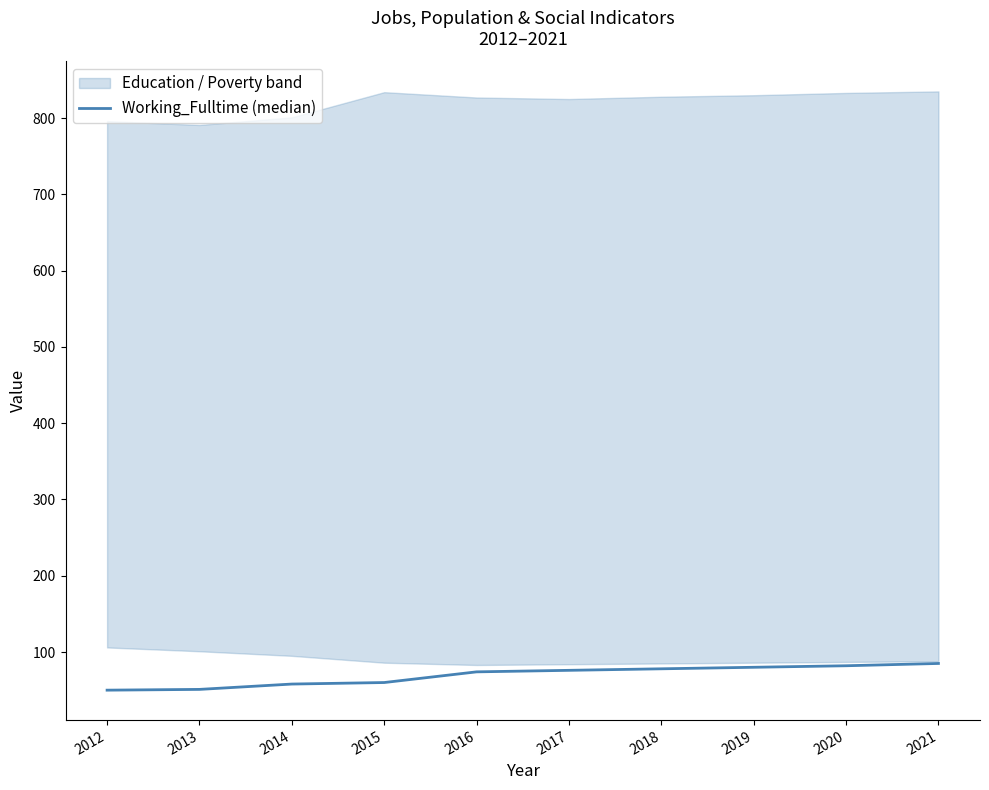

Rank the categories by value from lowest to highest.

2012, 2013, 2014, 2015, 2016, 2017, 2018, 2019, 2020, 2021